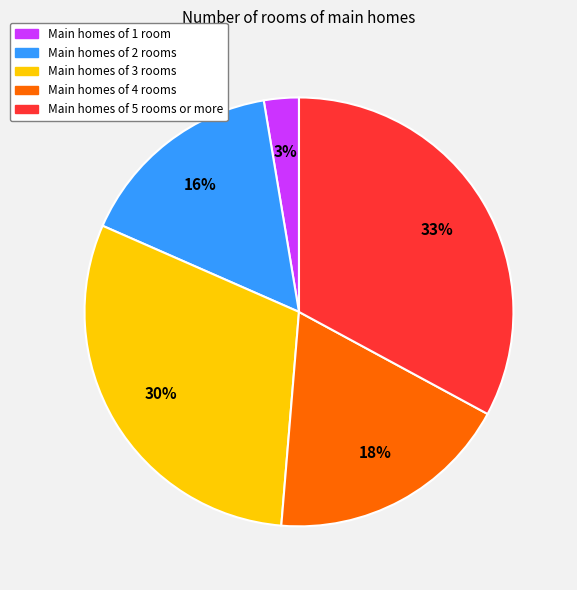

To the nearest percent, what is the average slice percentage?

20%